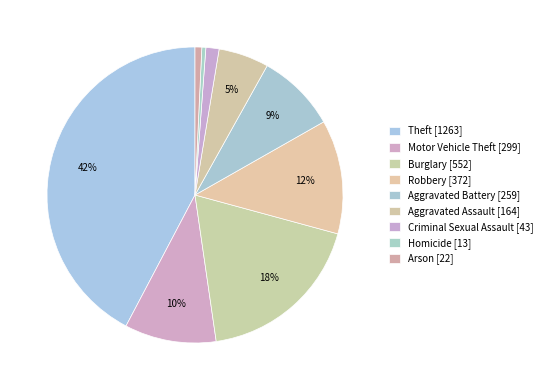

Is it true that Theft is 55% of the pie?

False